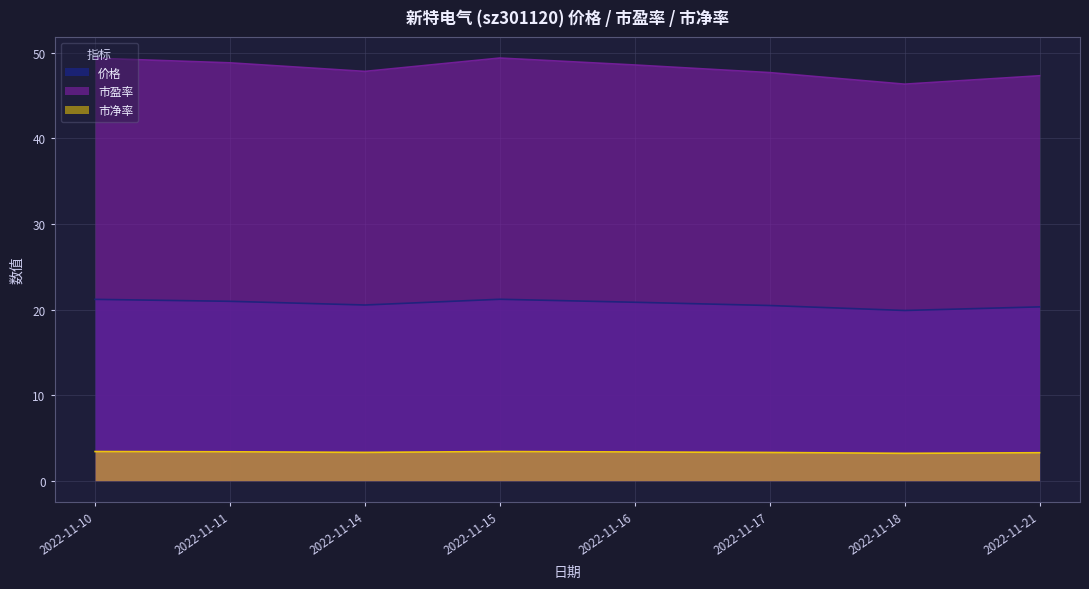

The value of 市净率 at 2022-11-16 is 3.4. True or false?

True